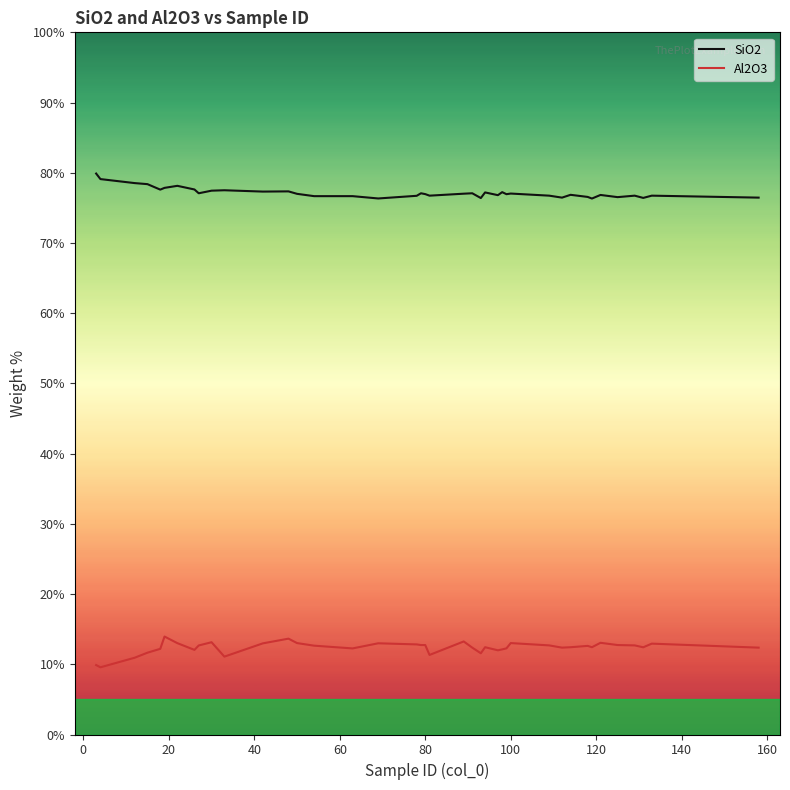

What is the difference between the maximum and minimum values in the SiO2 series?

3.6